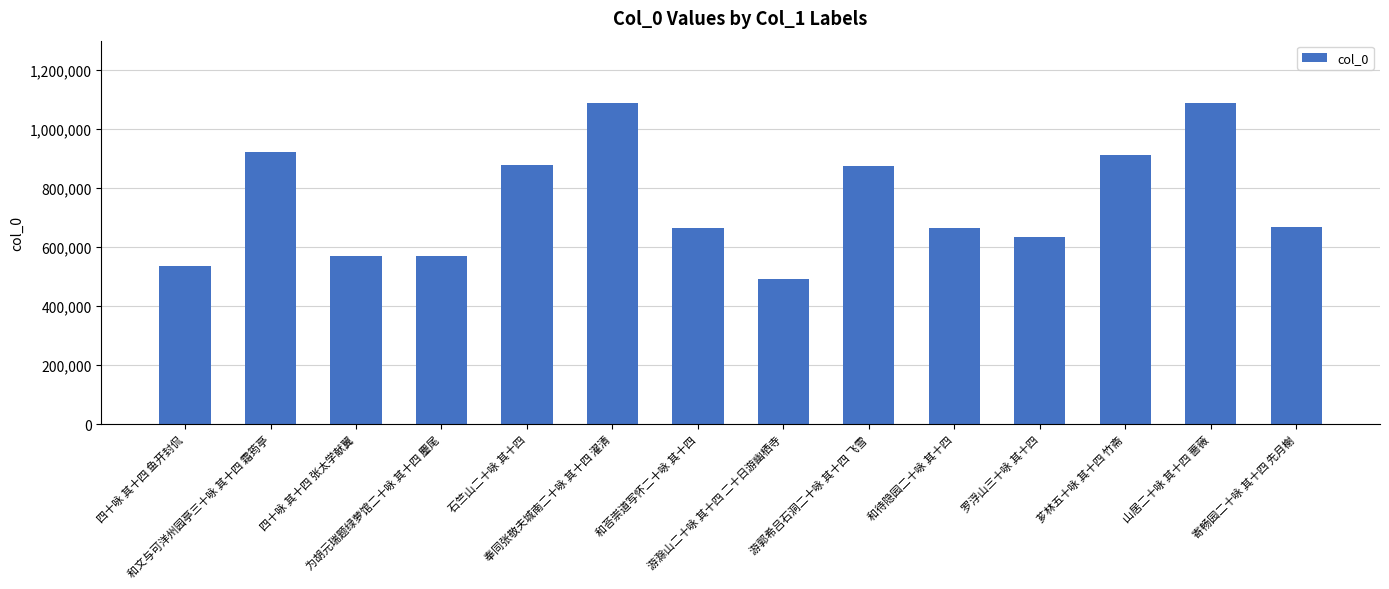

How many values are below 667168?

7